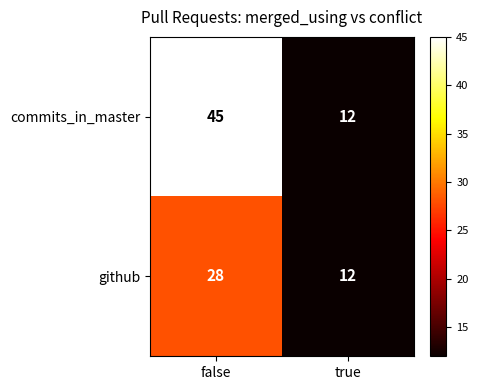

What is the maximum value for github?

28